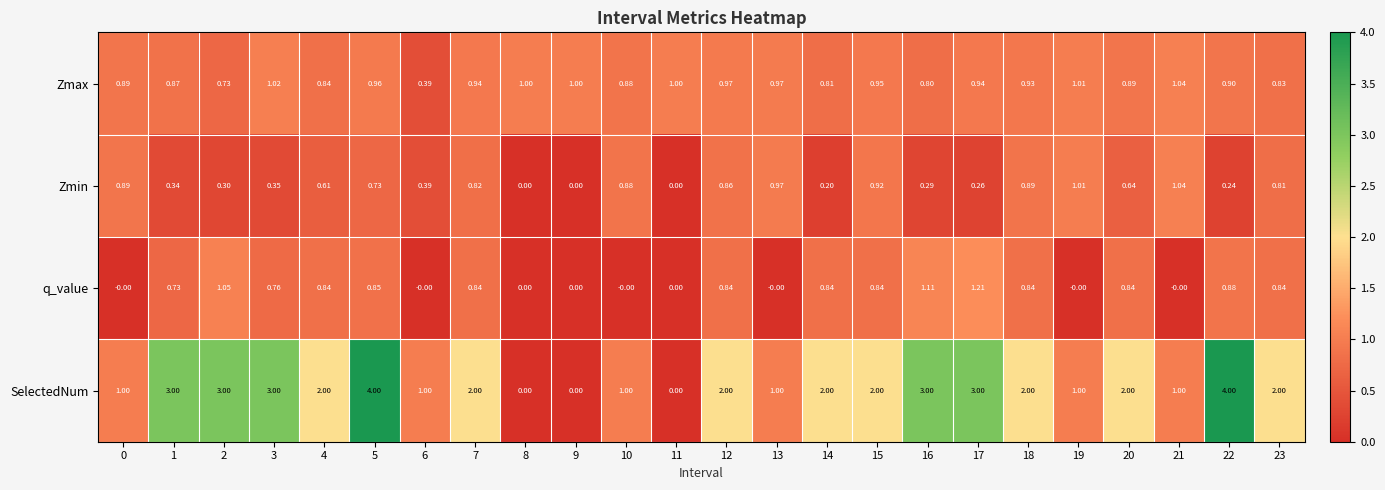

Which series has the largest total across all categories?

SelectedNum